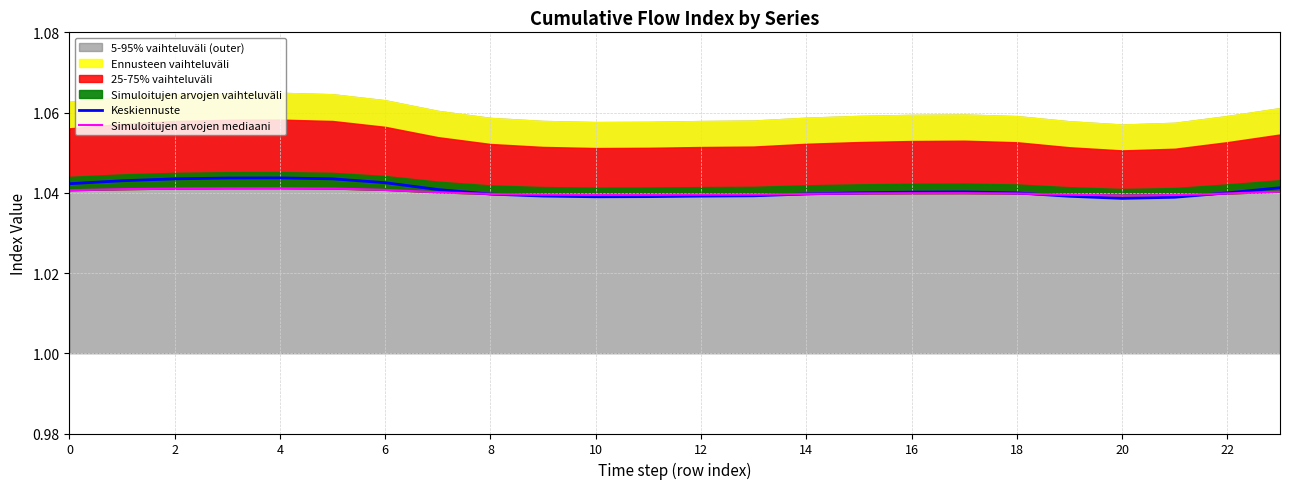

How many interior local peaks does the Keskiennuste series have?

2